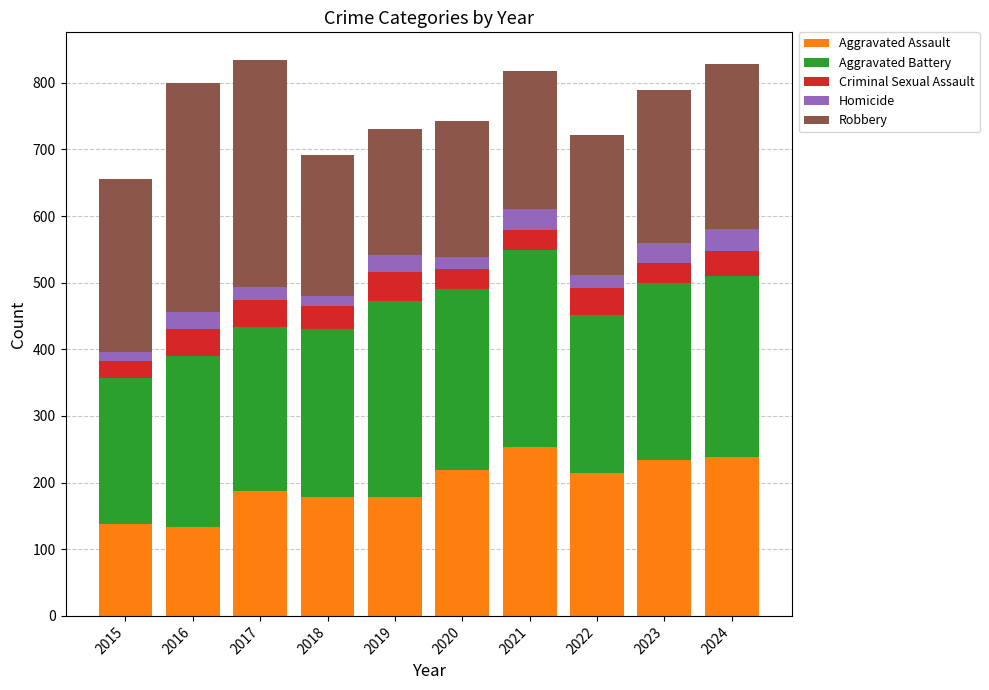

What is the average value of the Aggravated Assault series?

198